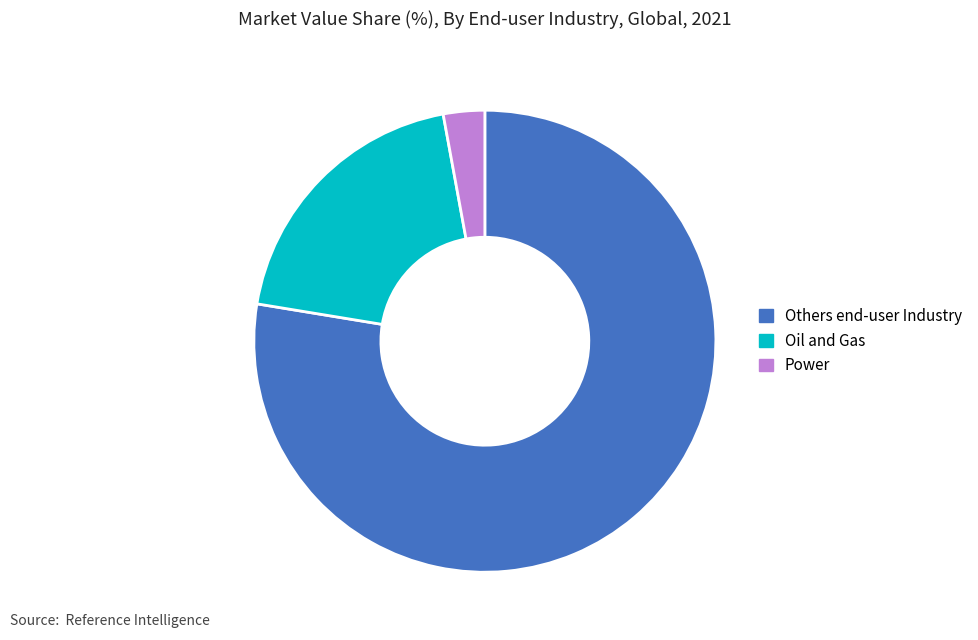

Rank the categories by value from highest to lowest.

Others end-user Industry, Oil and Gas, Power